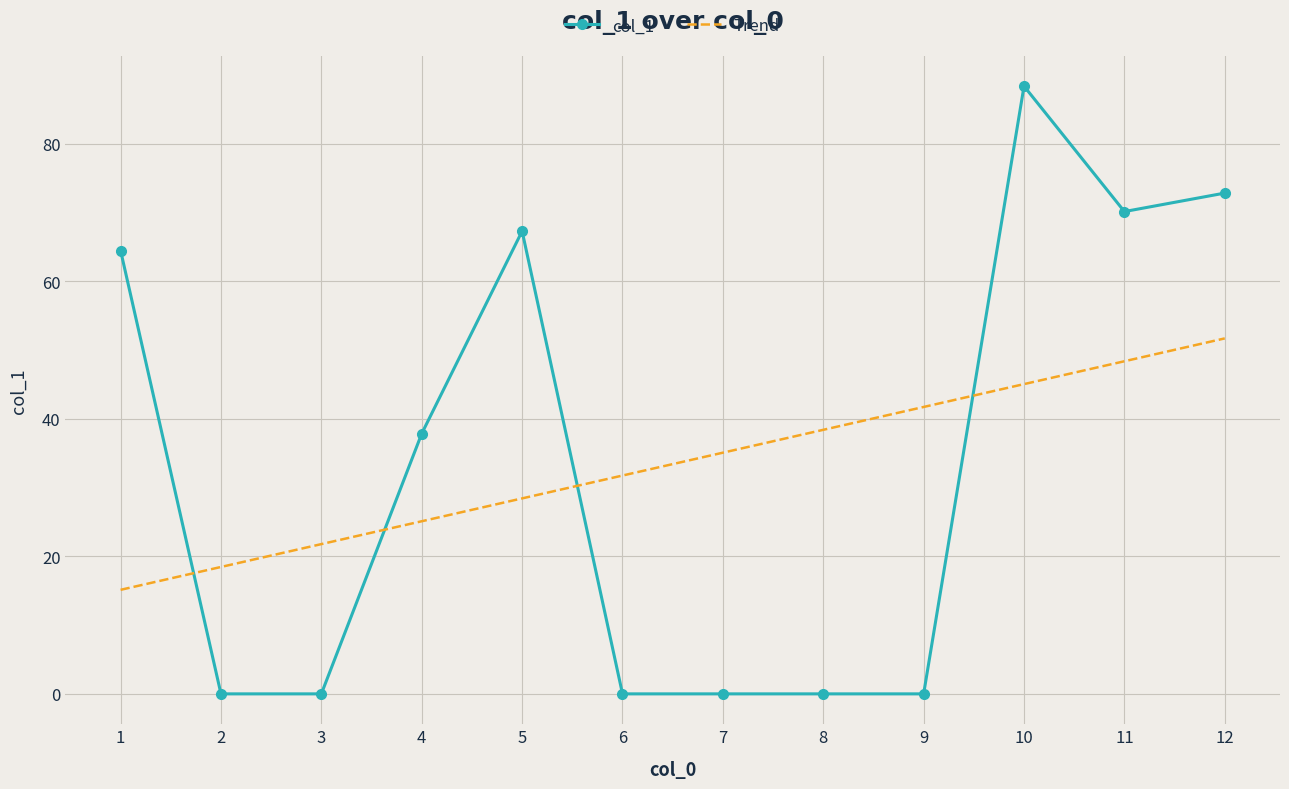

At 2, list the series in order from smallest to largest.

col_1, Trend